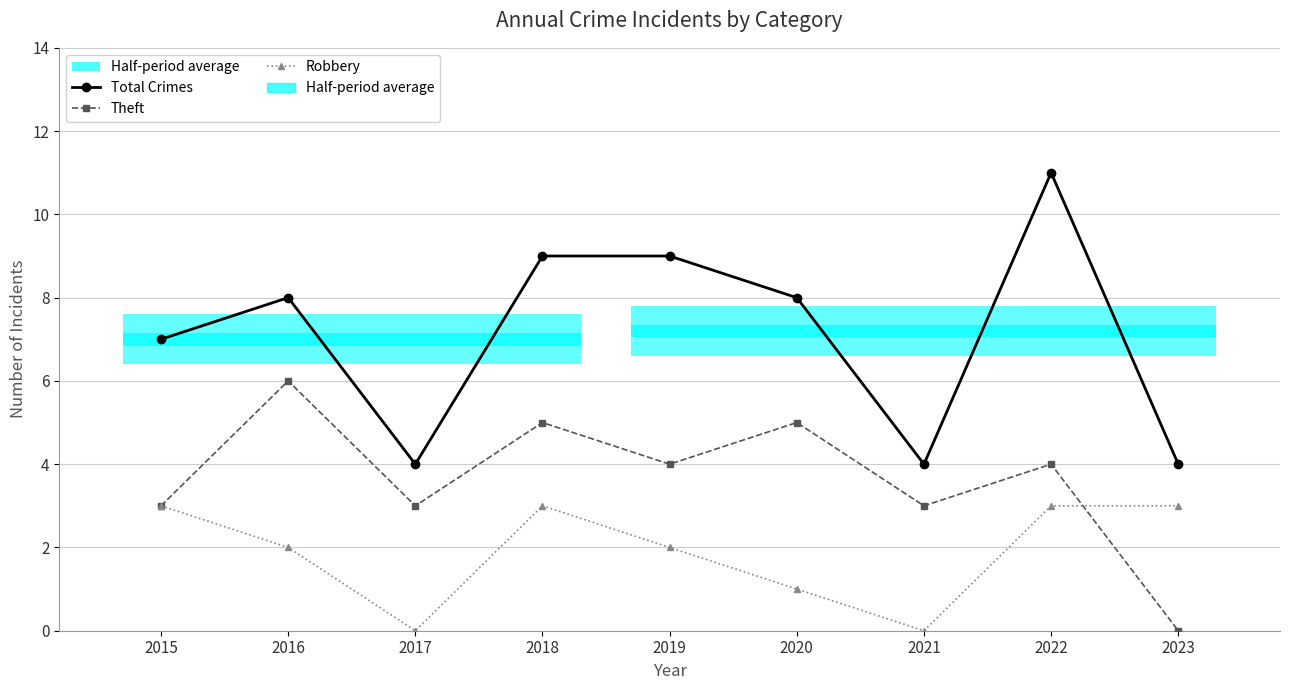

Rank the series by their average value, from lowest to highest.

Robbery, Theft, Total Crimes